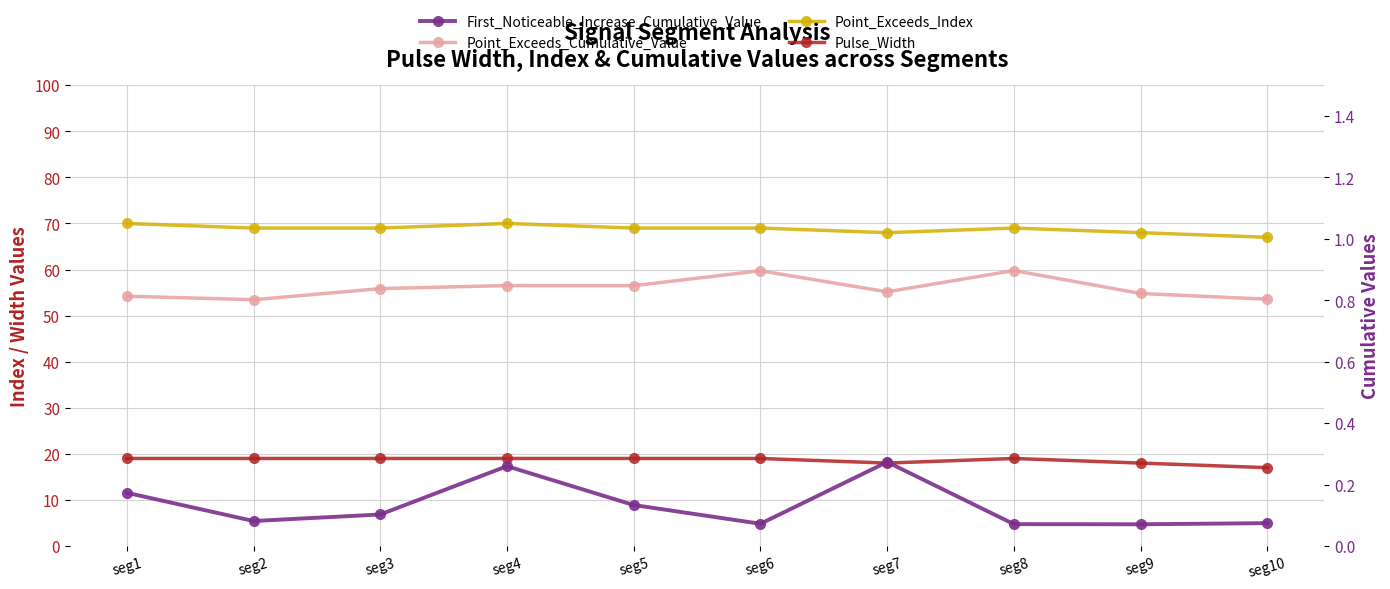

List the series in order of their peak value, lowest first.

First_Noticeable_Increase_Cumulative_Value, Point_Exceeds_Cumulative_Value, Pulse_Width, Point_Exceeds_Index